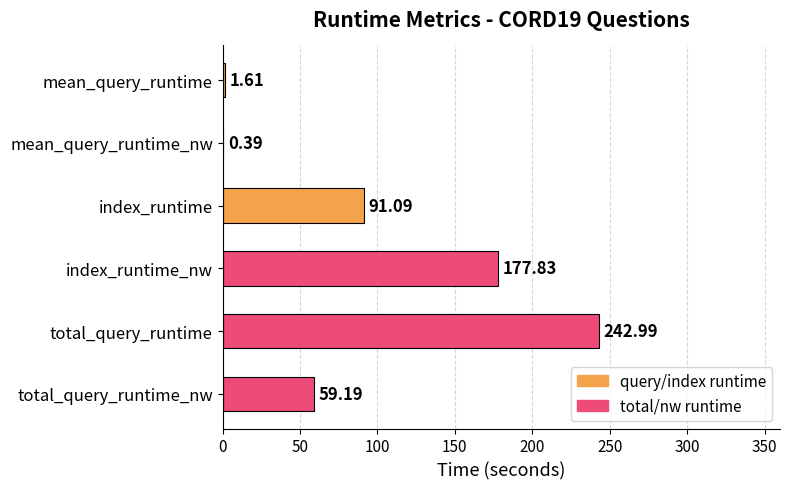

Which category has the highest value across all series?

total_query_runtime